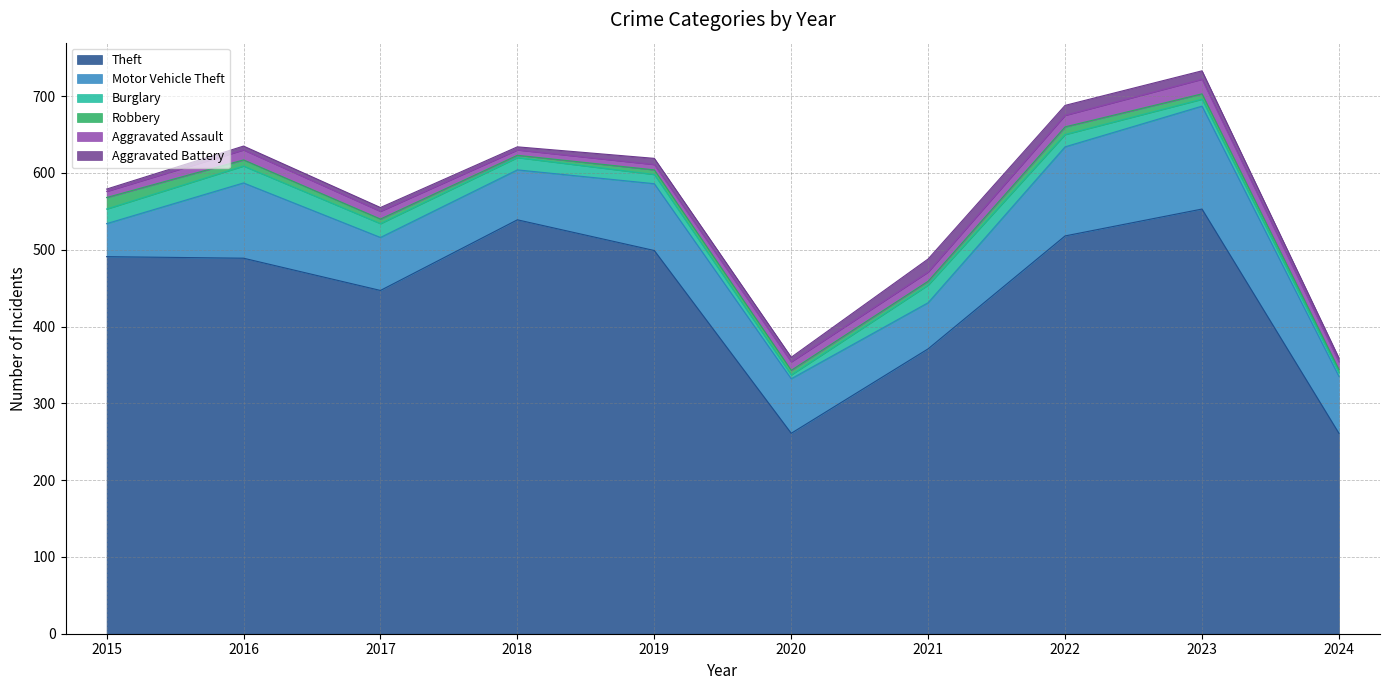

Rank the categories by Robbery value from highest to lowest.

2015, 2022, 2016, 2023, 2017, 2019, 2020, 2021, 2024, 2018